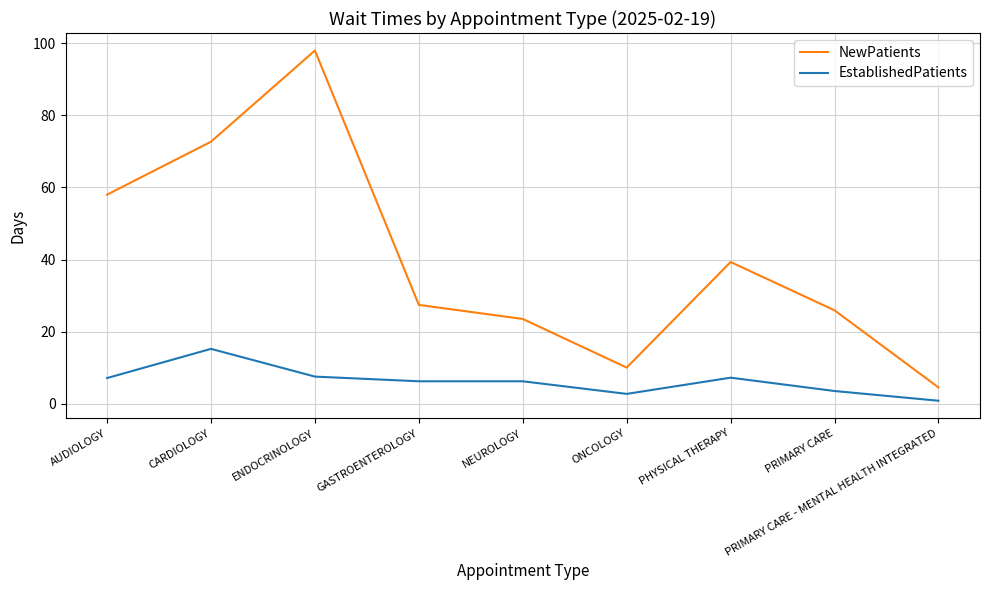

At which category does NewPatients reach its first local valley?

ONCOLOGY